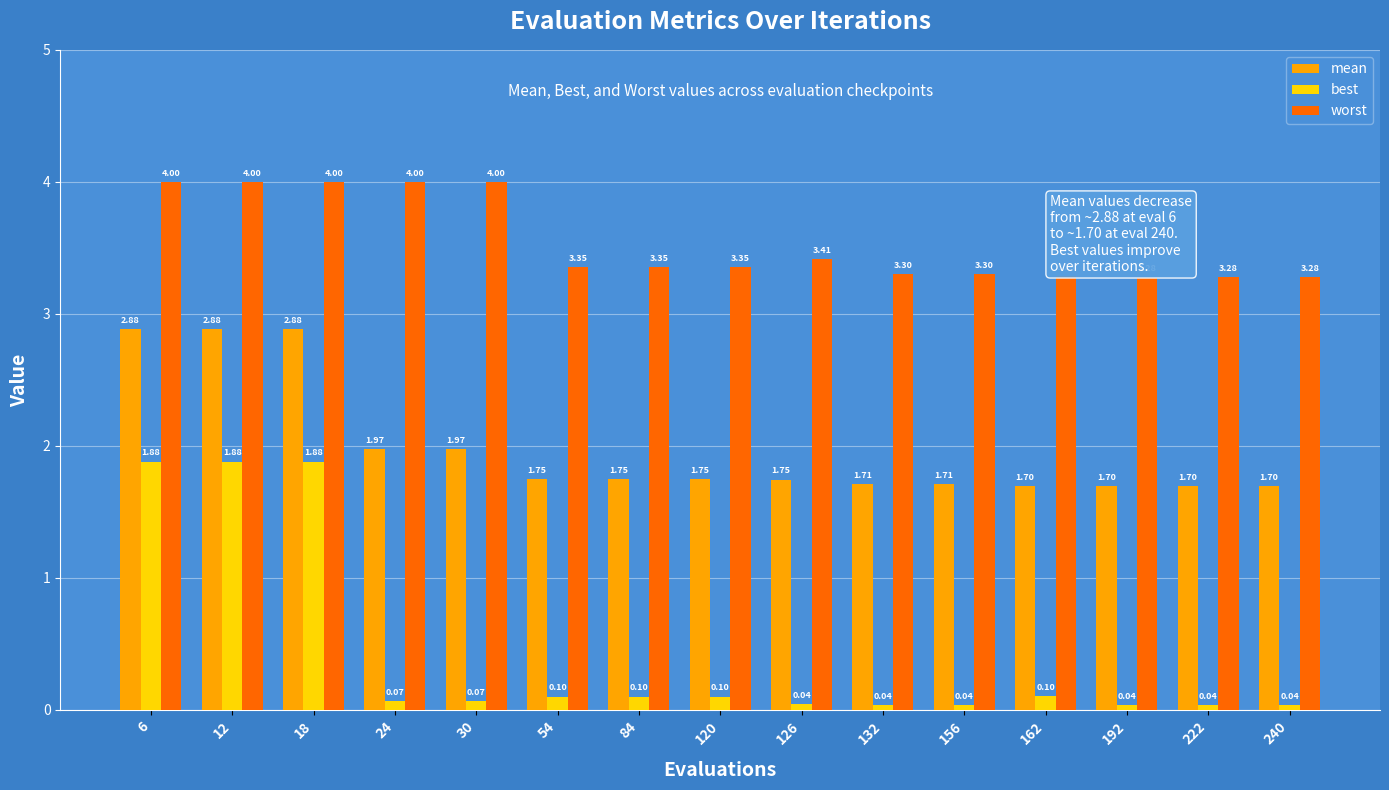

Is the value of mean at 156 greater than the value of worst at 126?

No